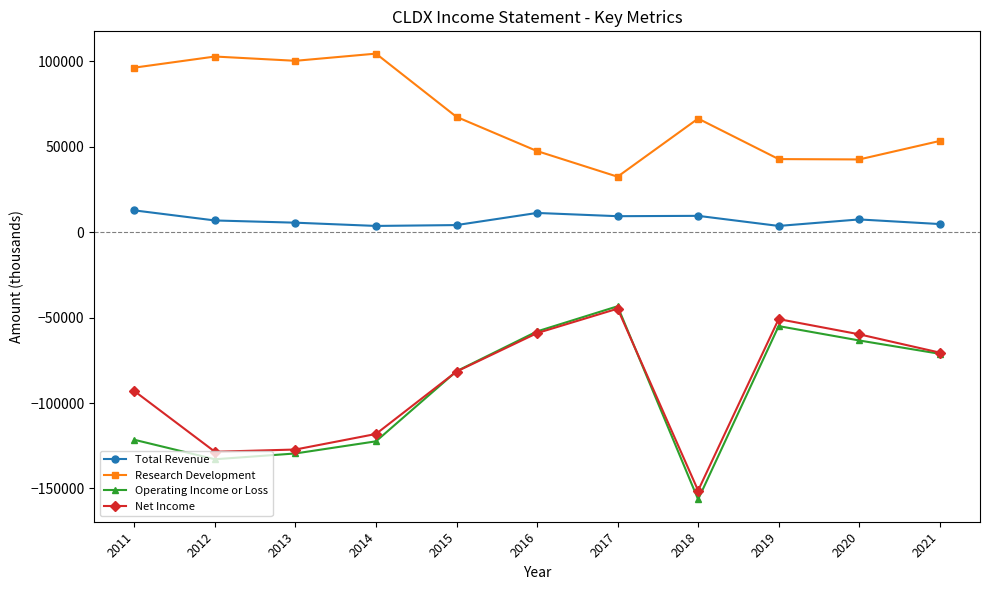

What is the spread (max minus min) of values at 2012?

235600